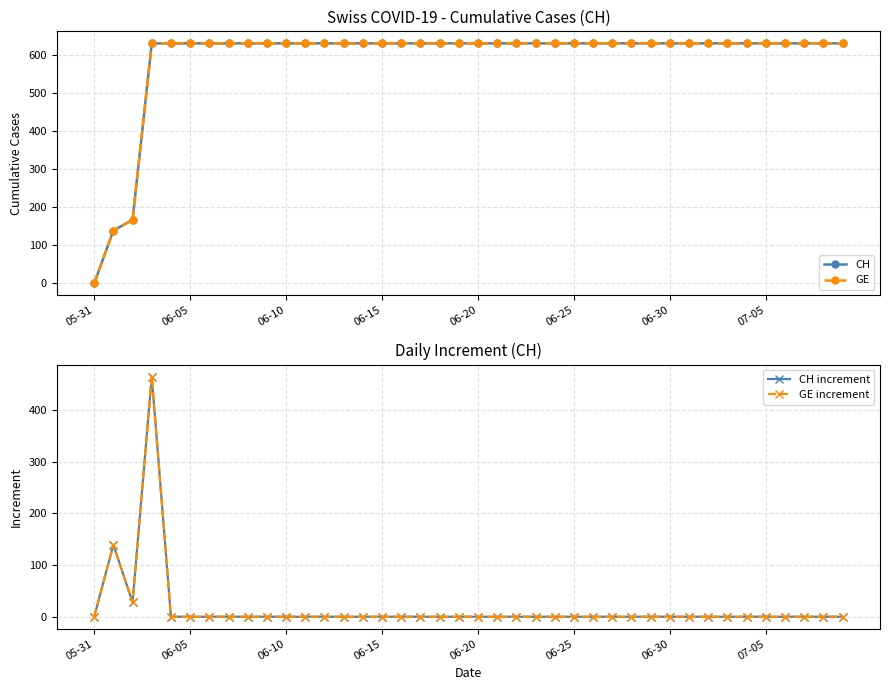

What is the spread (max minus min) of values at 07-05?

631